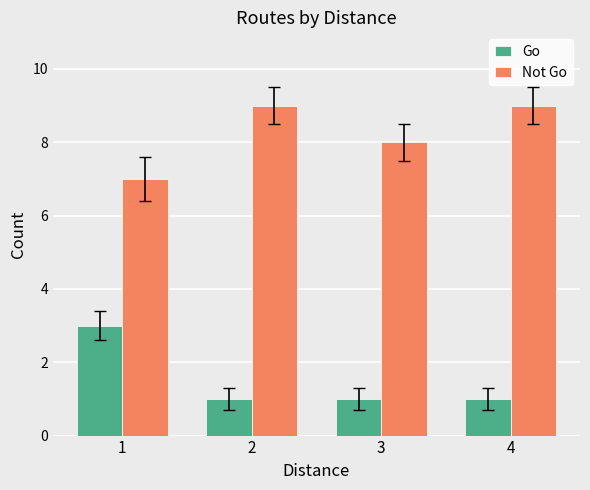

Rank the series by their average value, from highest to lowest.

Not Go, Go